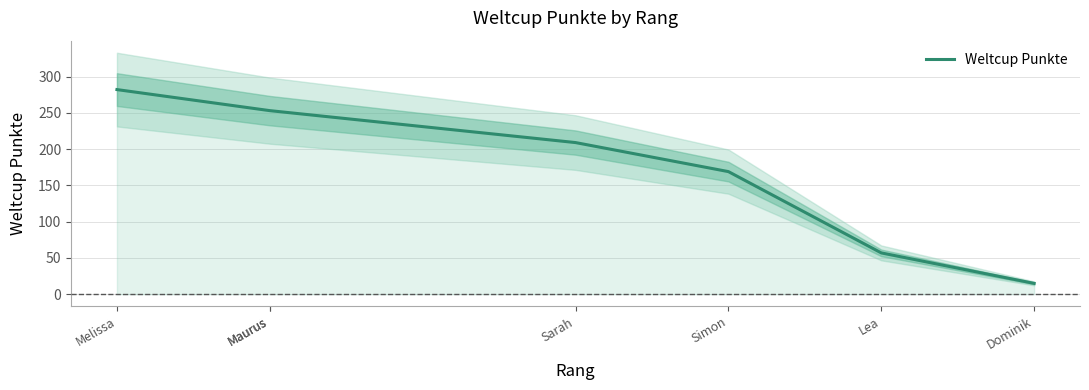

At which label is the value closest to 148?

Simon